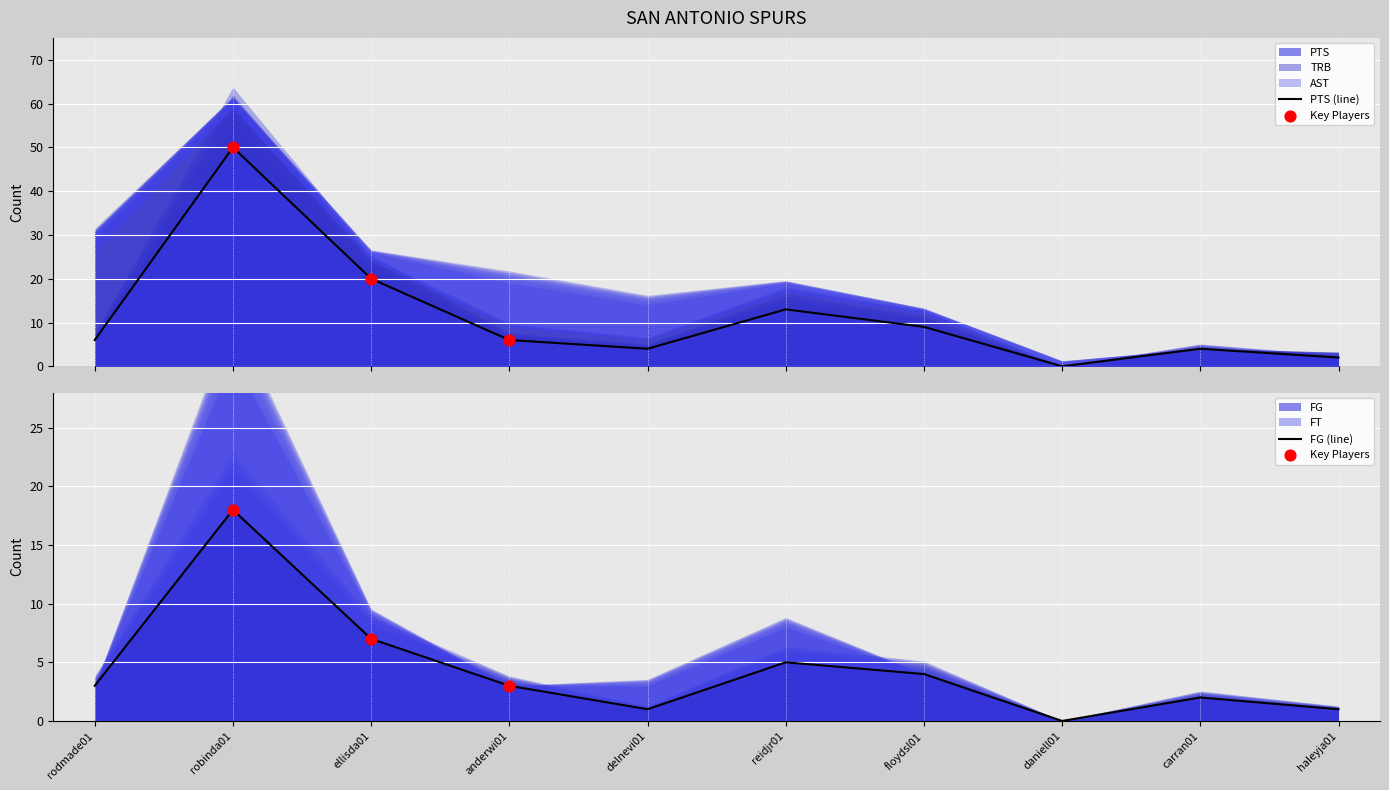

Which series reaches the minimum Y coordinate?

FG